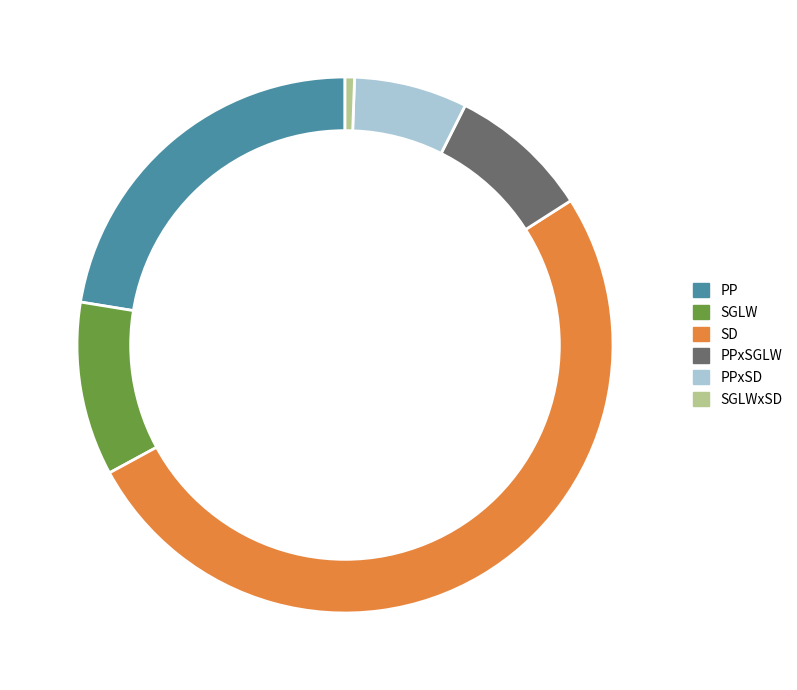

Is there any slice that represents more than half of the pie?

Yes